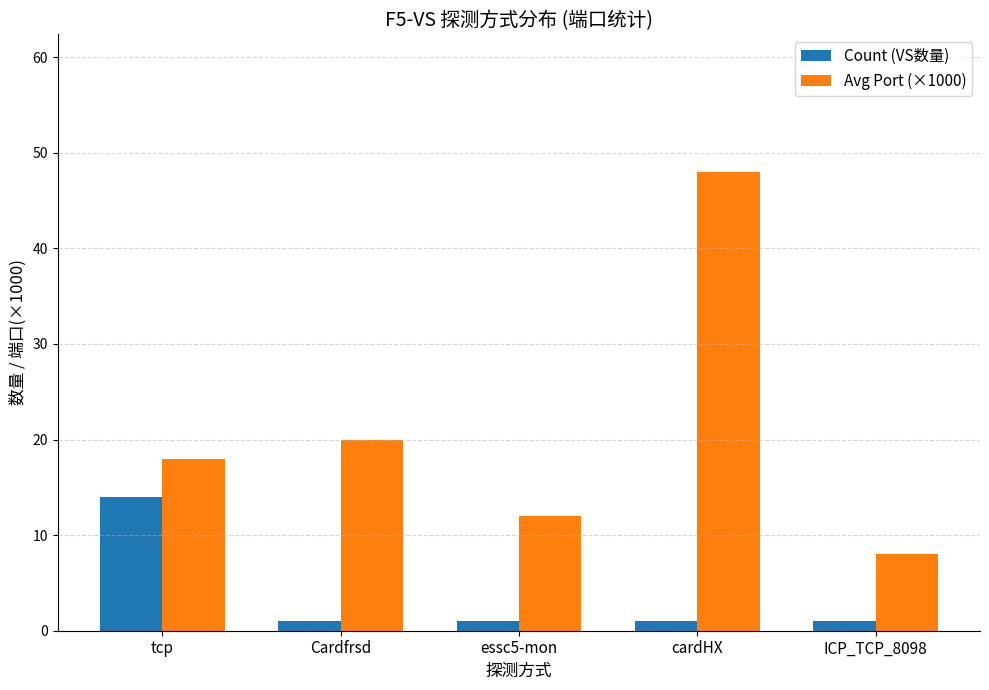

What is the sum of the Count (VS数量) values at essc5-mon and Cardfrsd?

2